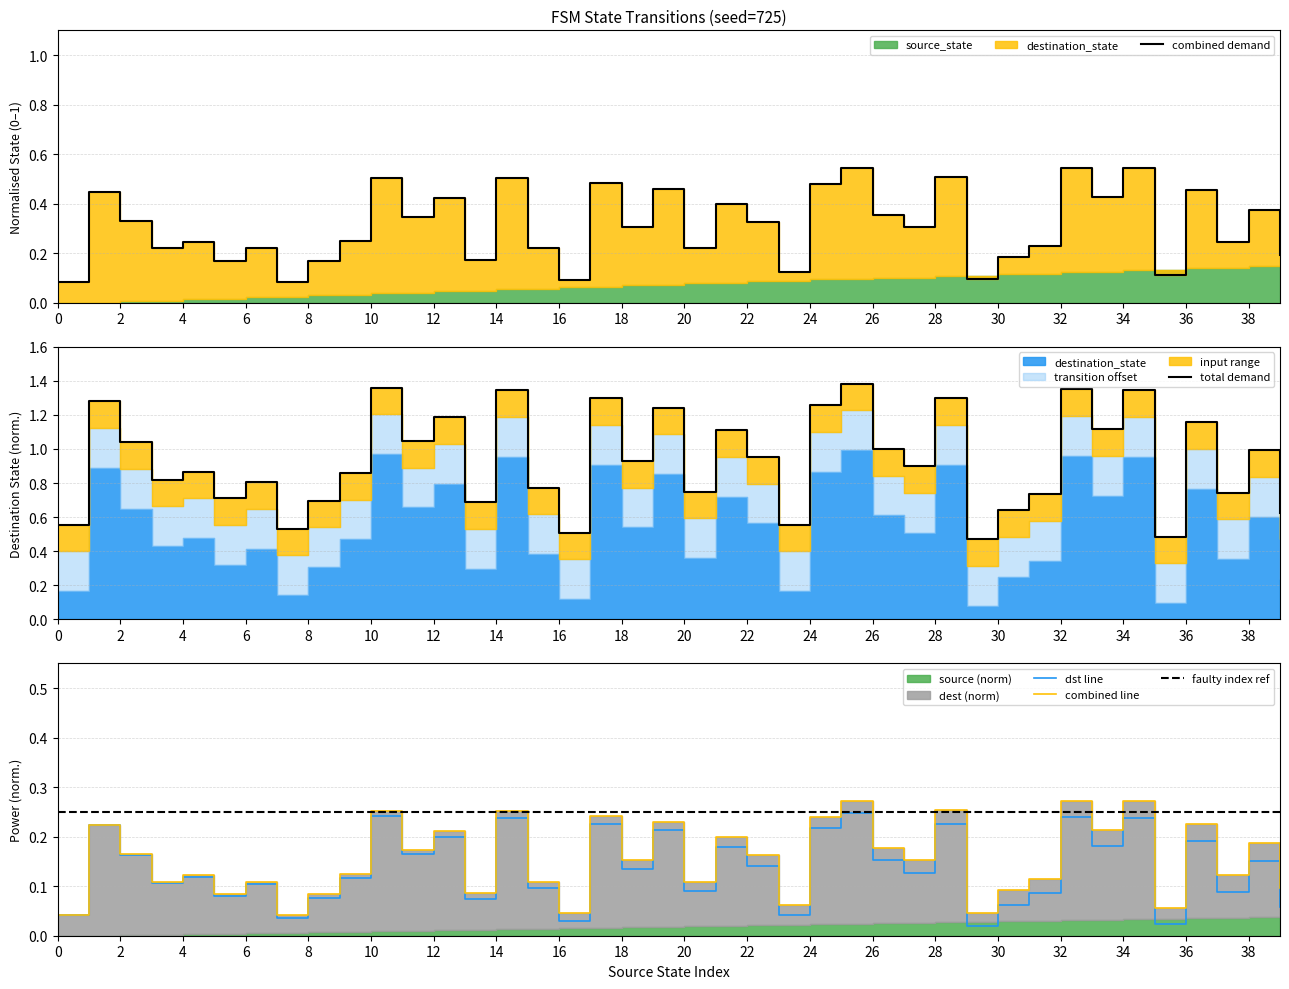

The dst line series shows 0.2 at 6. True or false?

False